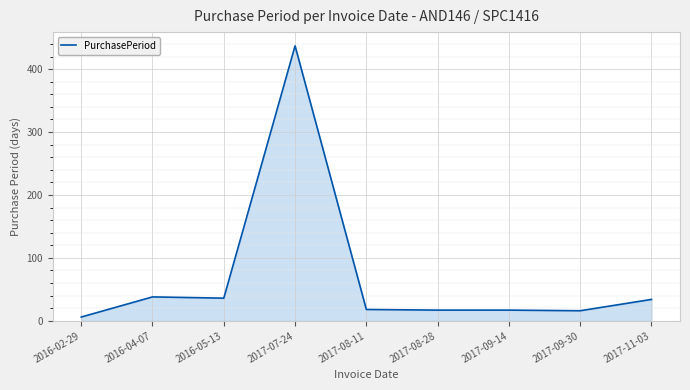

What is the change in value from 2016-05-13 to 2017-09-30?

-20